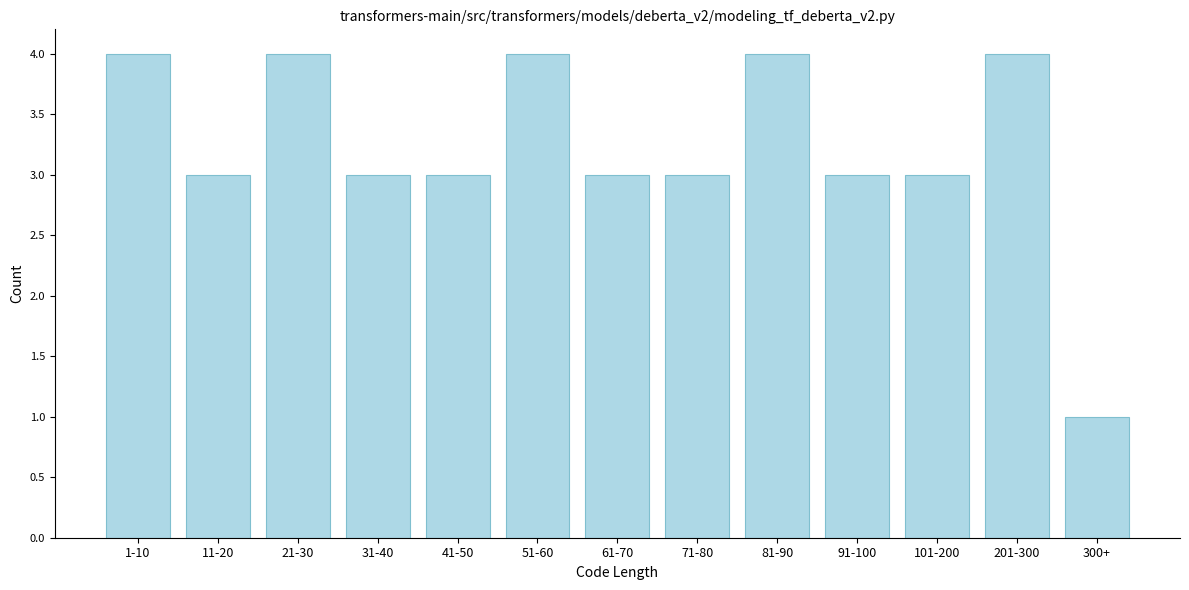

Reading left to right, what are all the values shown in this chart?

4	3	4	3	3	4	3	3	4	3	3	4	1